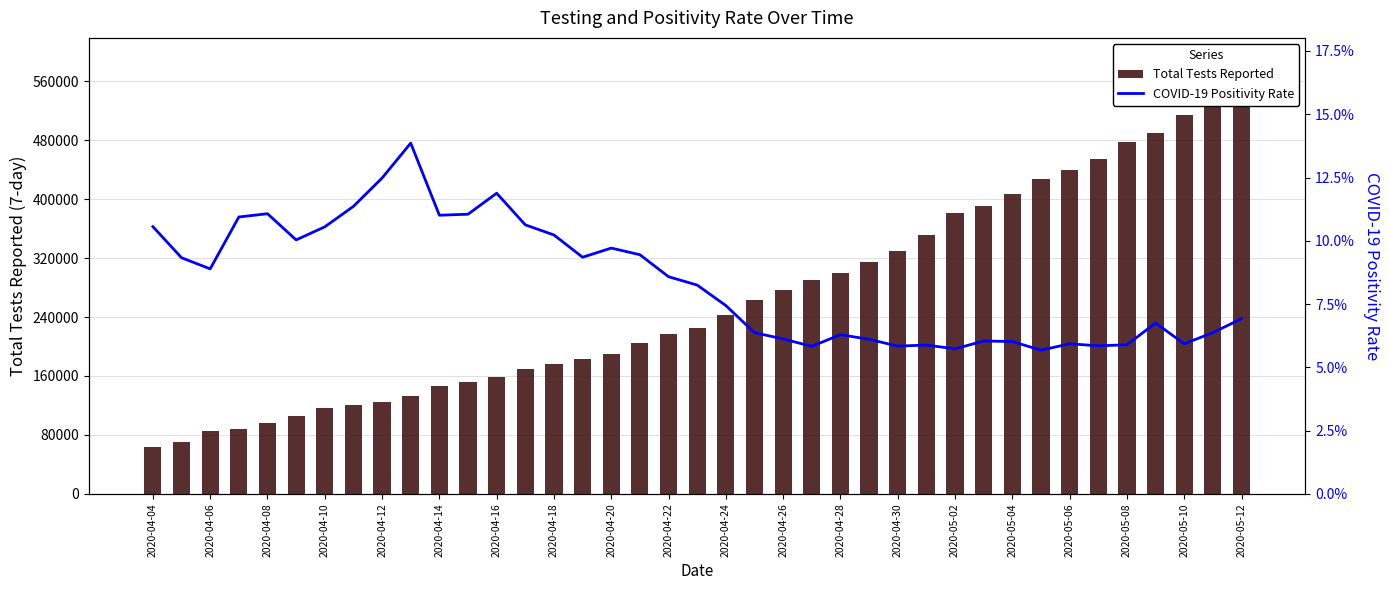

What position from the left is 33?

34